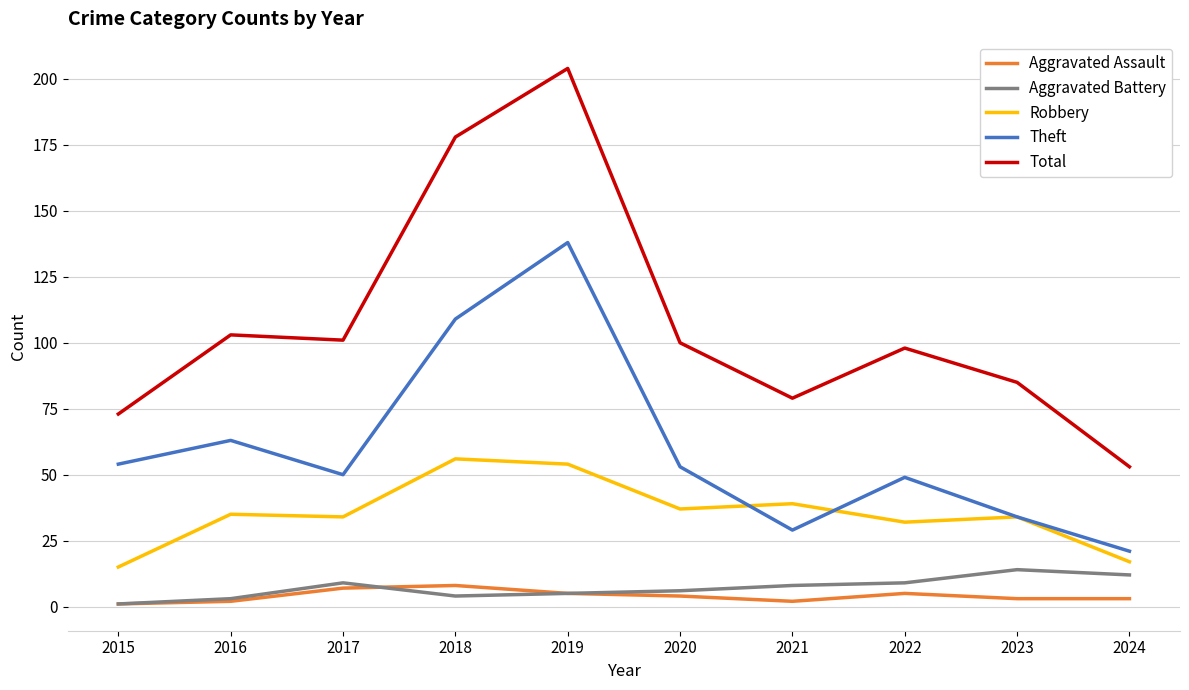

At which label does Total reach its peak?

2019